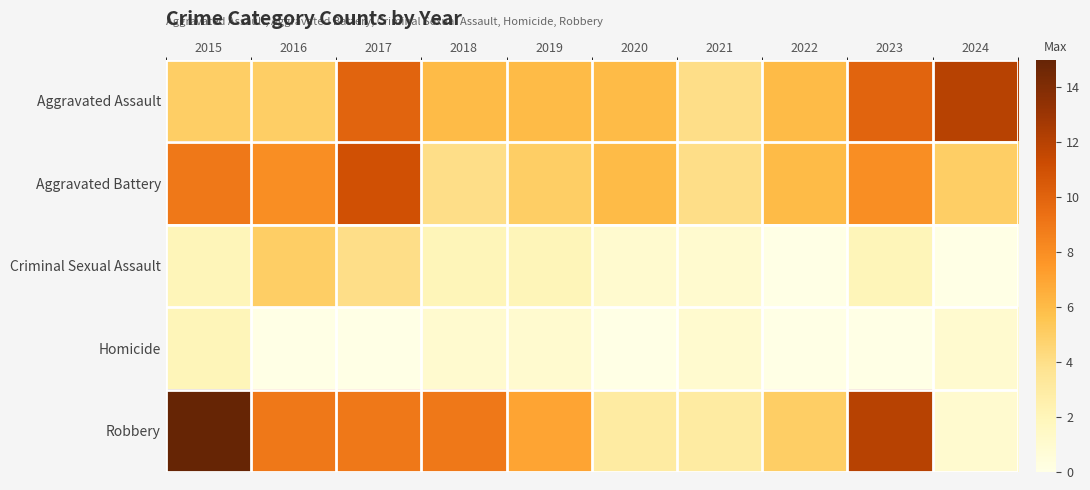

At which category is the sum across all series the highest?

2017